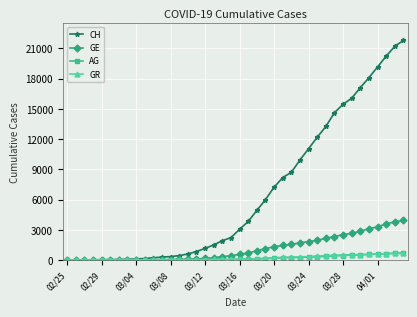

Count the number of categories in the chart.

40